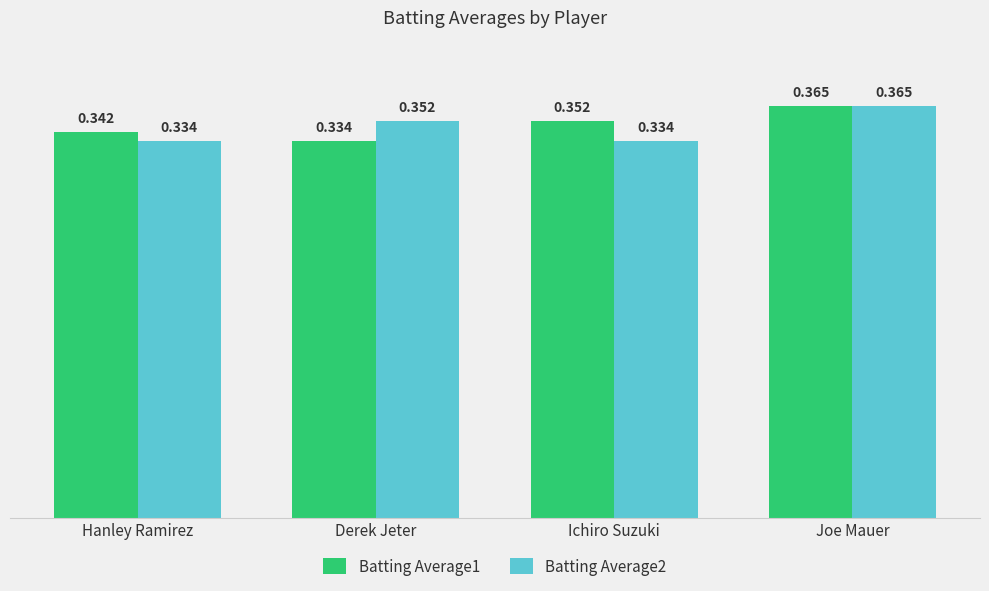

At which label is Batting Average1 closest to 0?

Derek Jeter